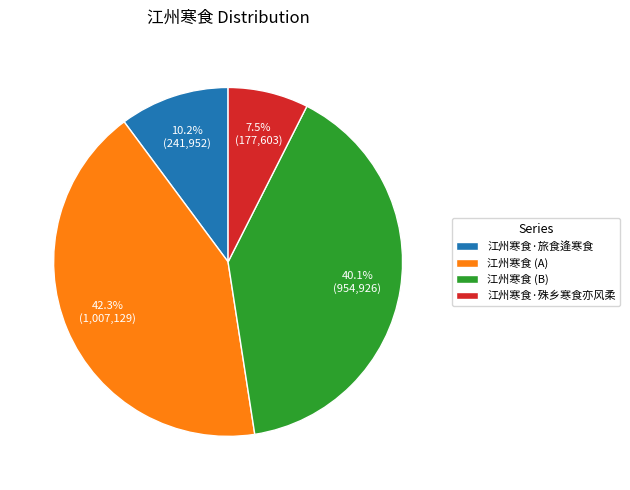

Which slice is the smallest?

江州寒食·殊乡寒食亦风柔